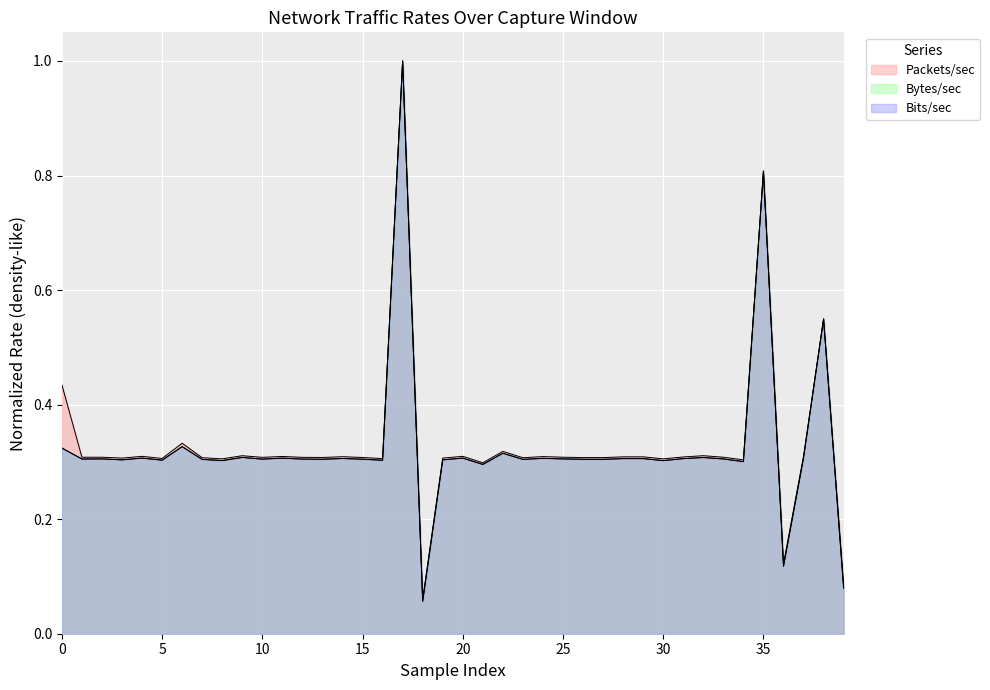

Which series has the largest total across all categories?

Packets/sec